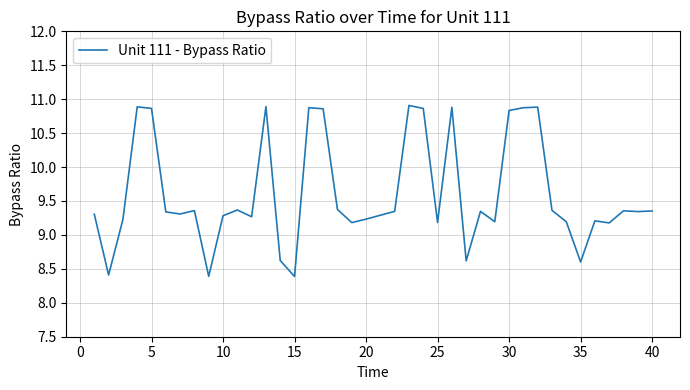

What is the greatest value displayed?

10.9